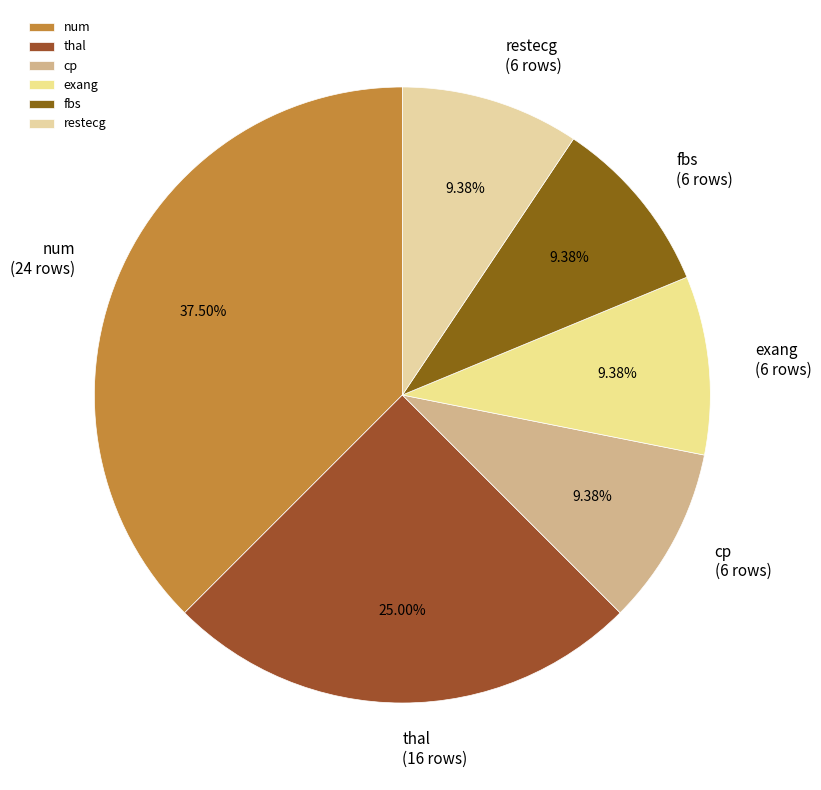

To the nearest percent, what is the average slice percentage?

17%